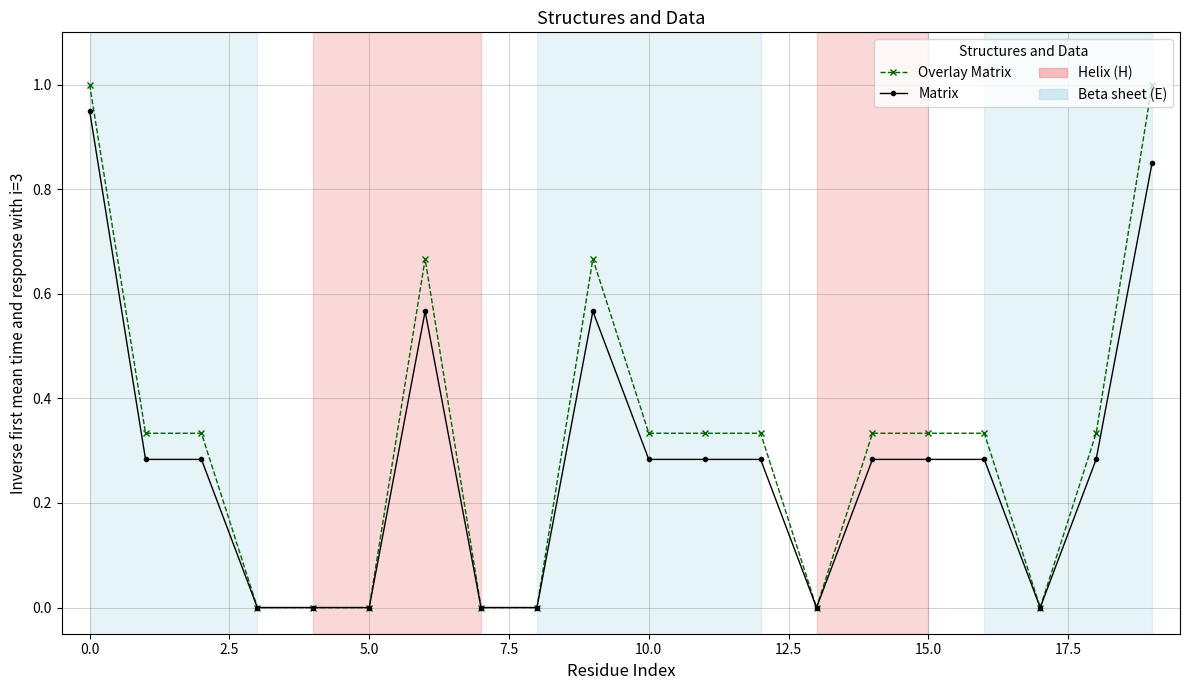

What is the greatest value displayed?

1.0